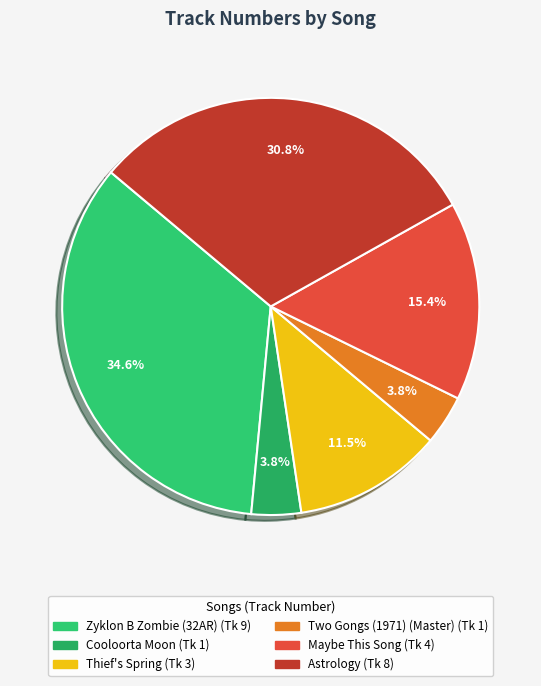

Is there a majority slice in this chart?

No